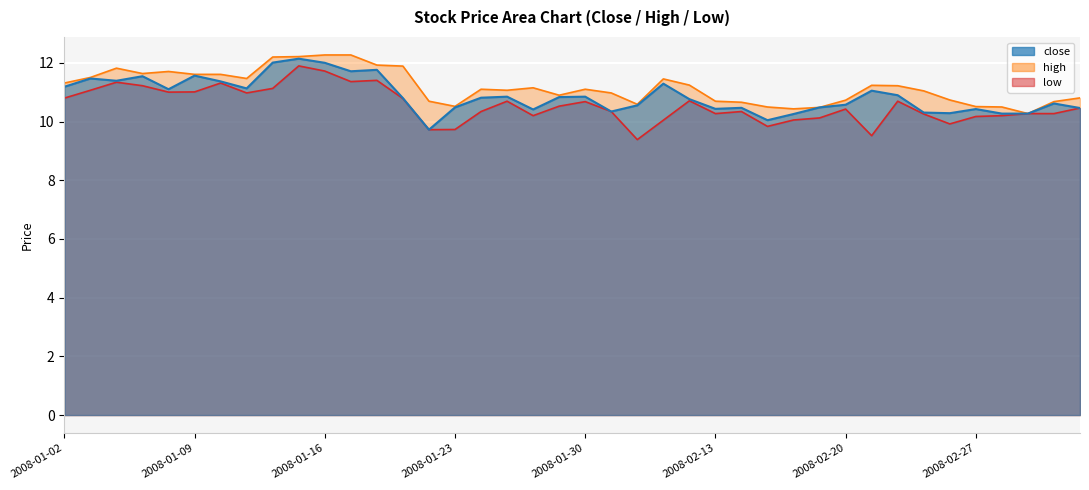

What is the approximate value of close at 2008-01-21?

10.8